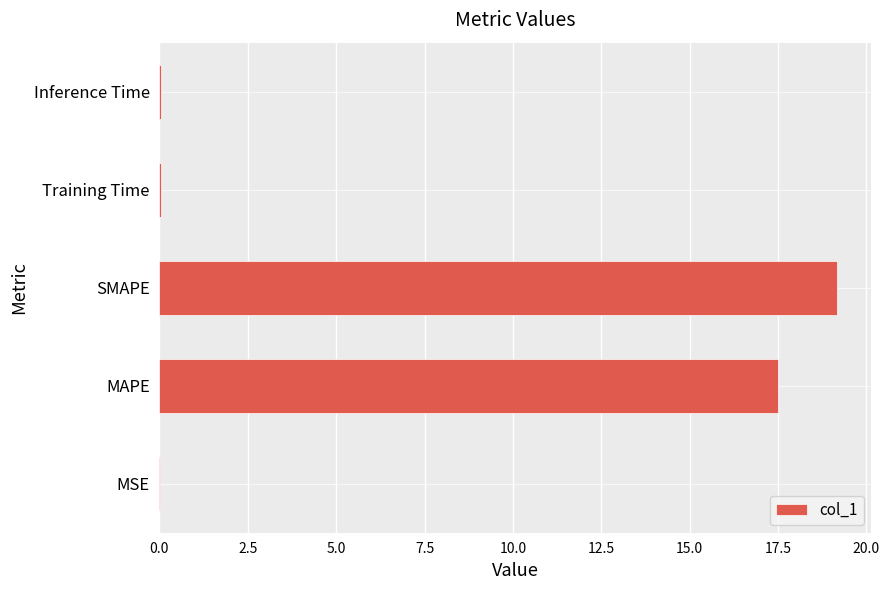

Which label corresponds to the largest value in the chart?

SMAPE